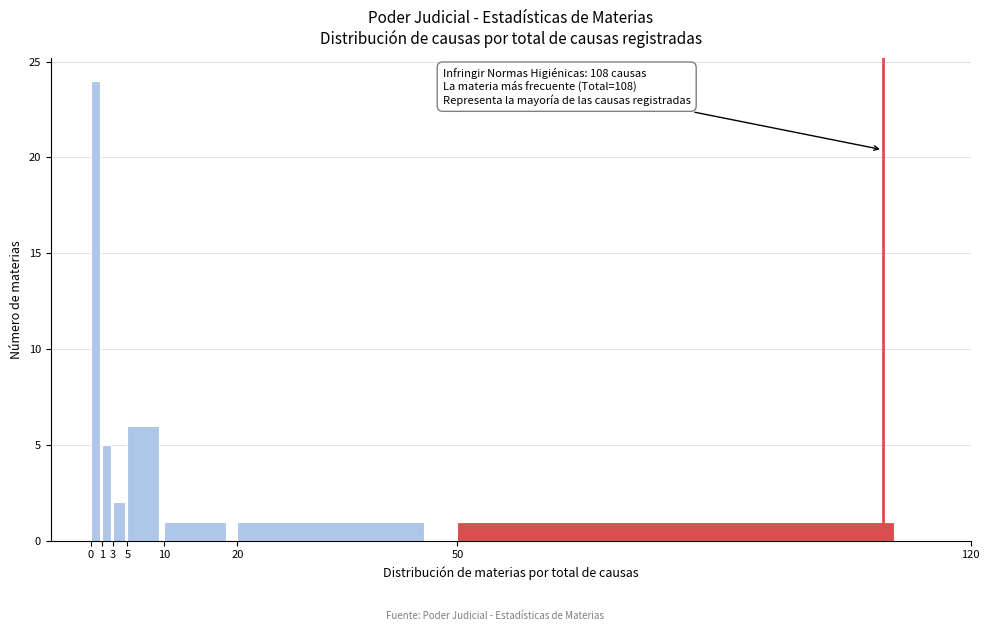

Over which range of the x-axis is the bar tallest?

0 to 1